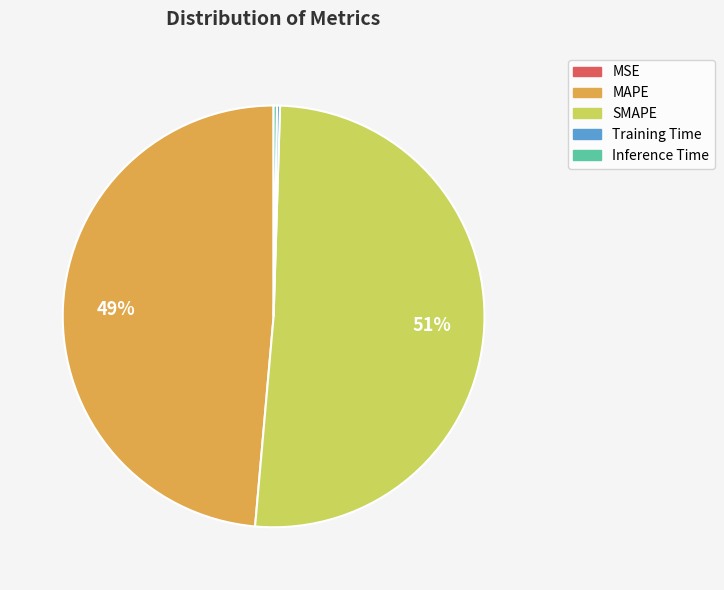

True or false: MAPE accounts for 63% of the total.

False